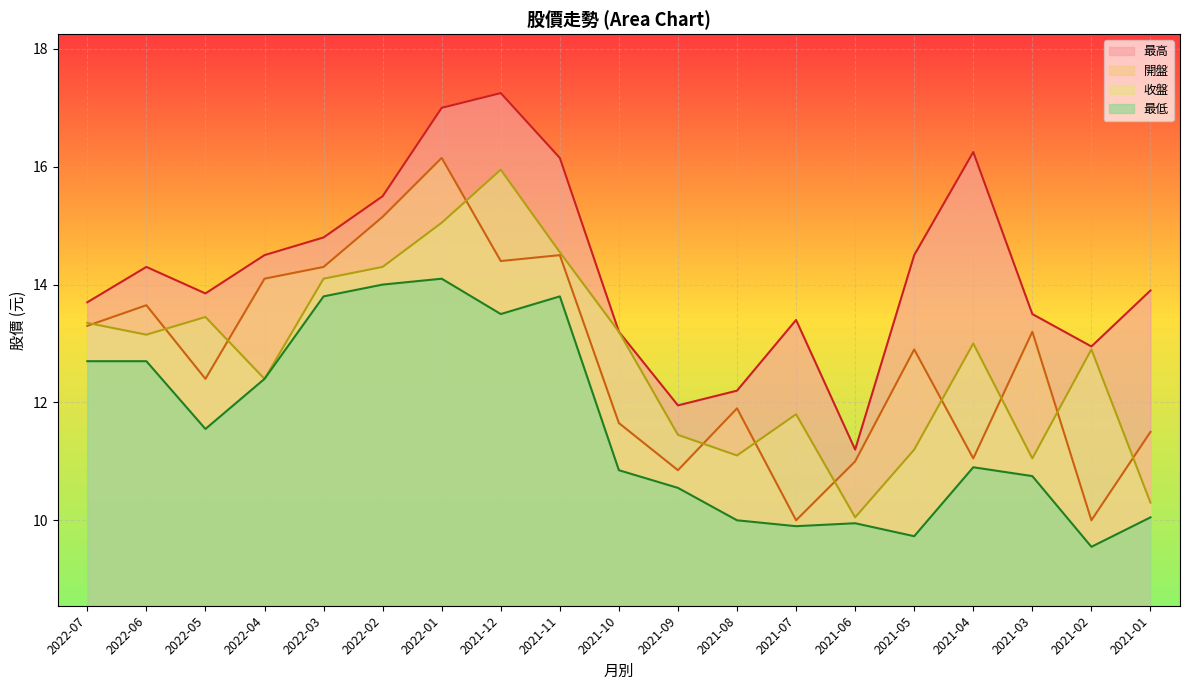

Rank the categories by 開盤 value from highest to lowest.

2022-01, 2022-02, 2021-11, 2021-12, 2022-03, 2022-04, 2022-06, 2022-07, 2021-03, 2021-05, 2022-05, 2021-08, 2021-10, 2021-01, 2021-04, 2021-06, 2021-09, 2021-07, 2021-02